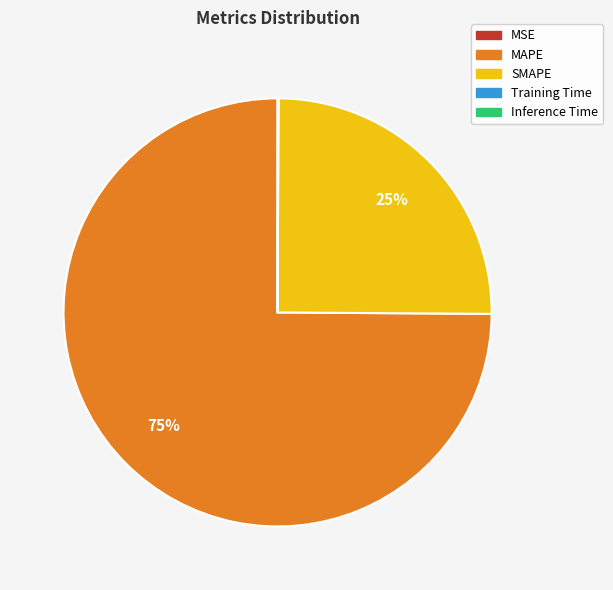

To the nearest percent, what is the average slice percentage?

20%